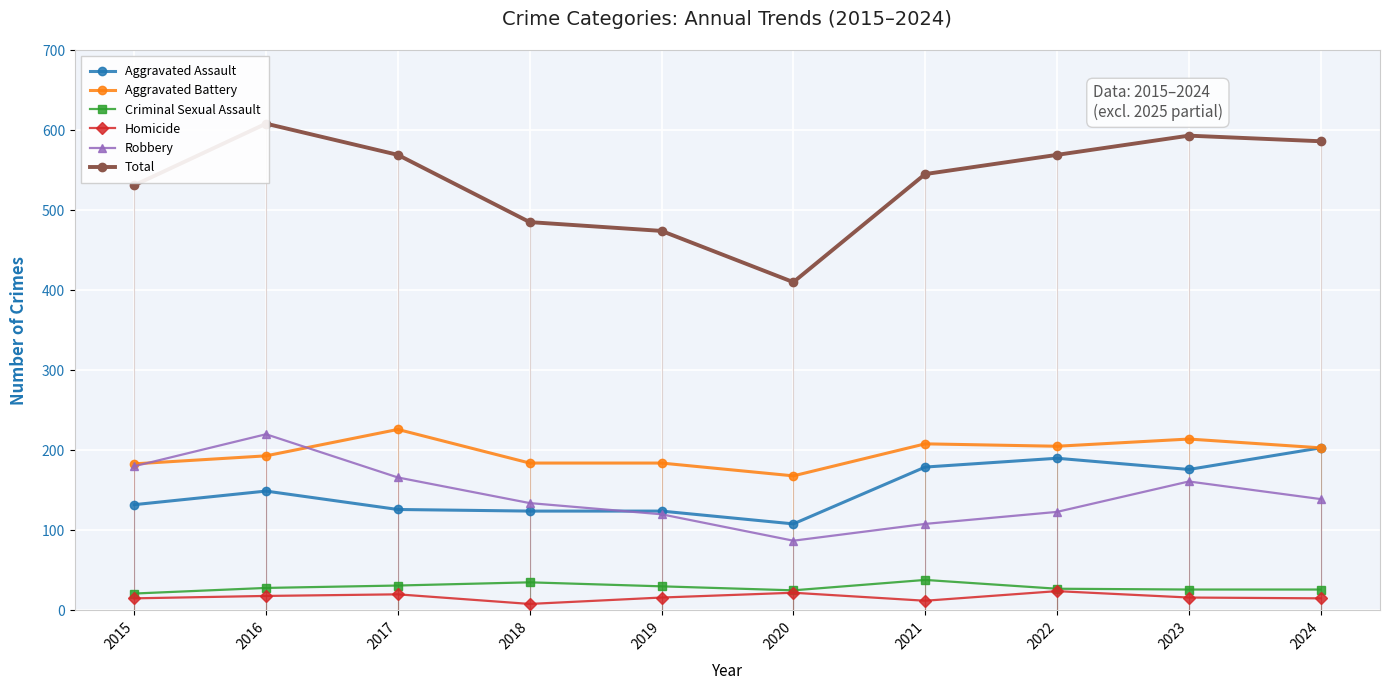

What is the difference between the maximum and minimum values in the Criminal Sexual Assault series?

17